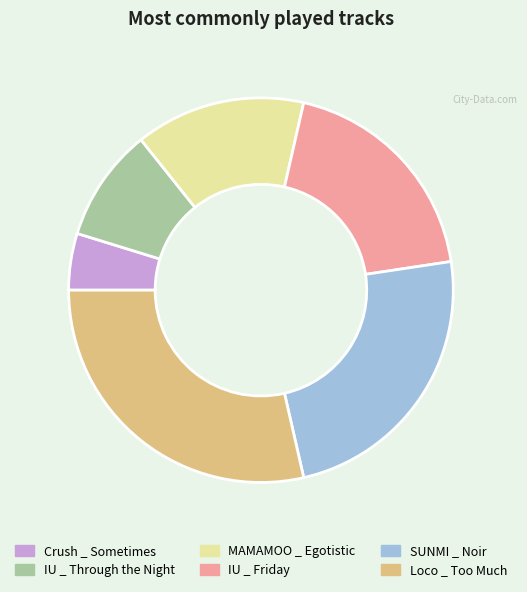

How many segments does this pie chart have?

6